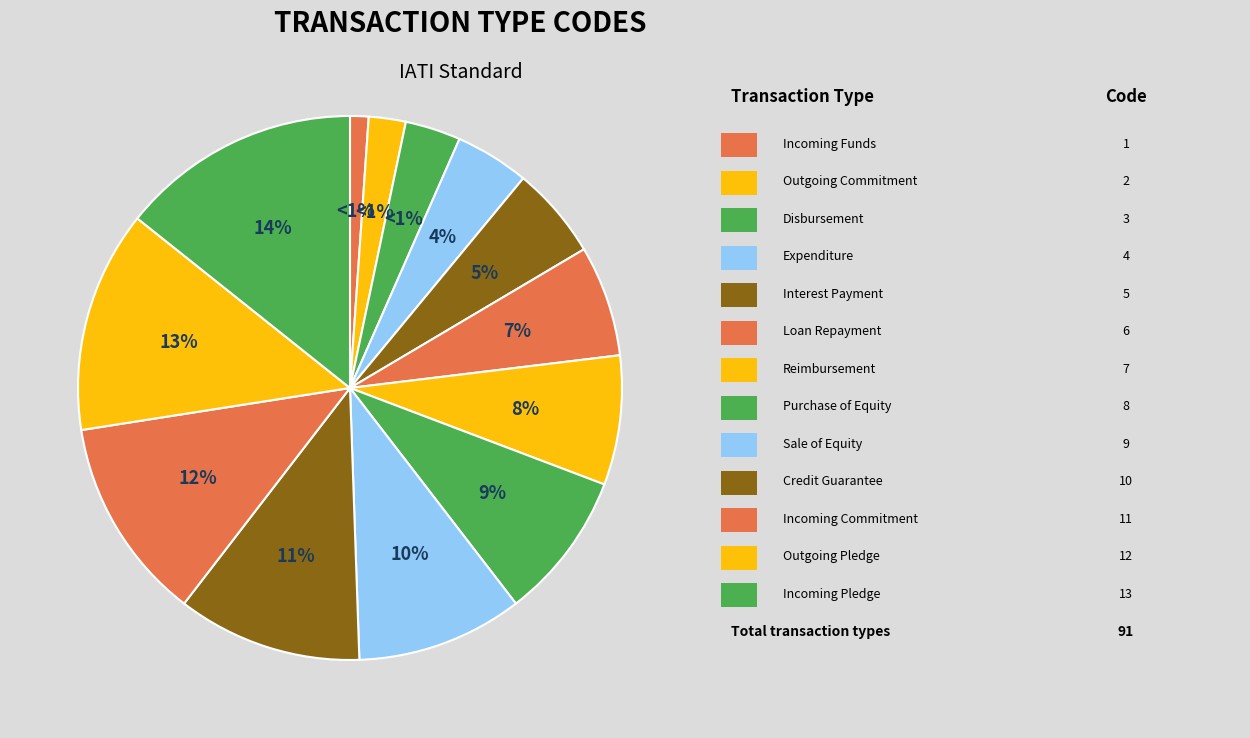

To the nearest percent, what is the difference between the Expenditure and Reimbursement slice percentages?

3%